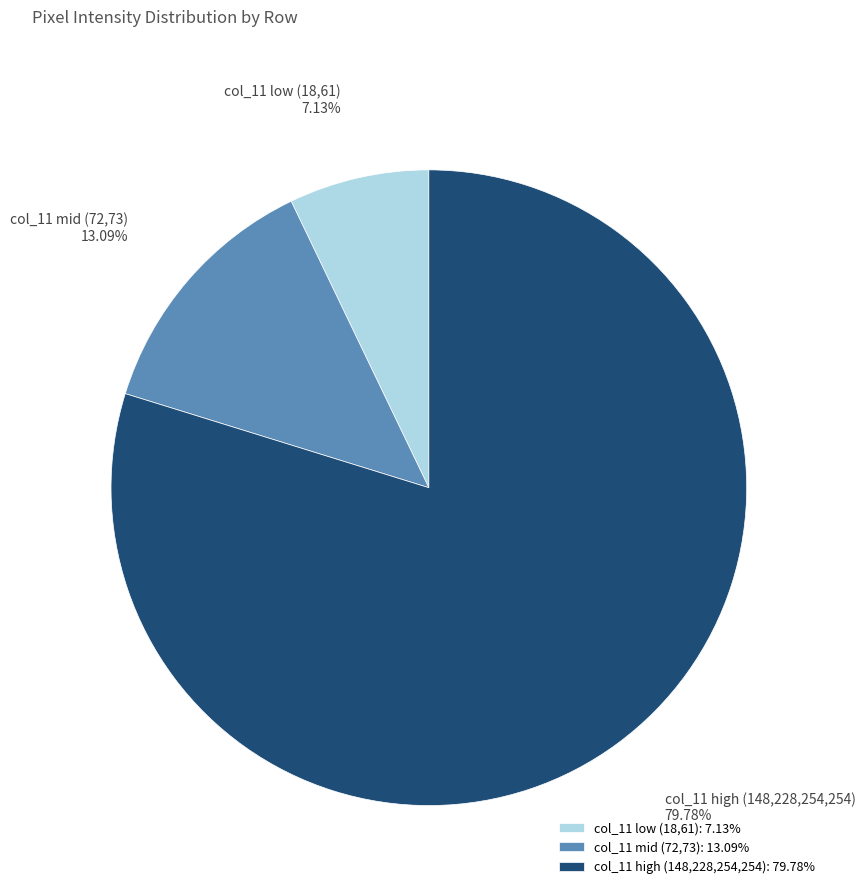

Count the number of slices in the pie.

3